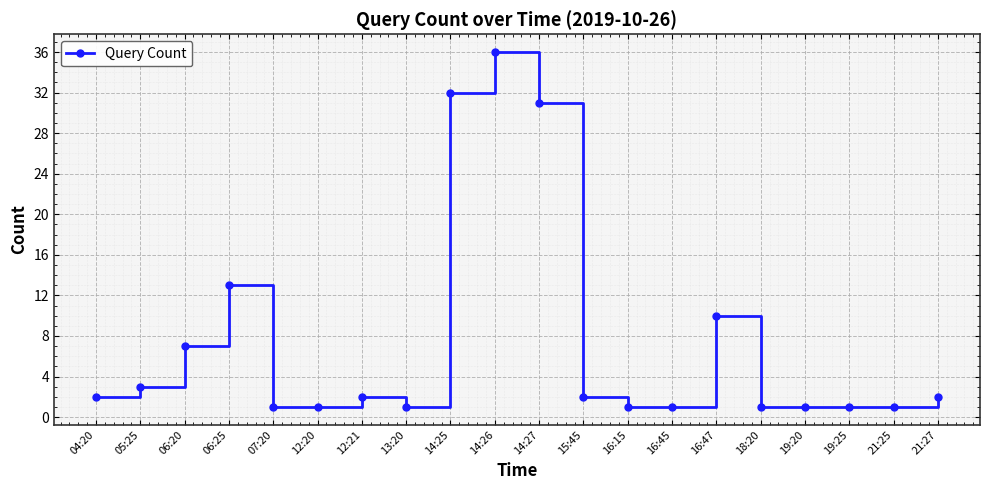

What is the value of the 1st point from the left?

2